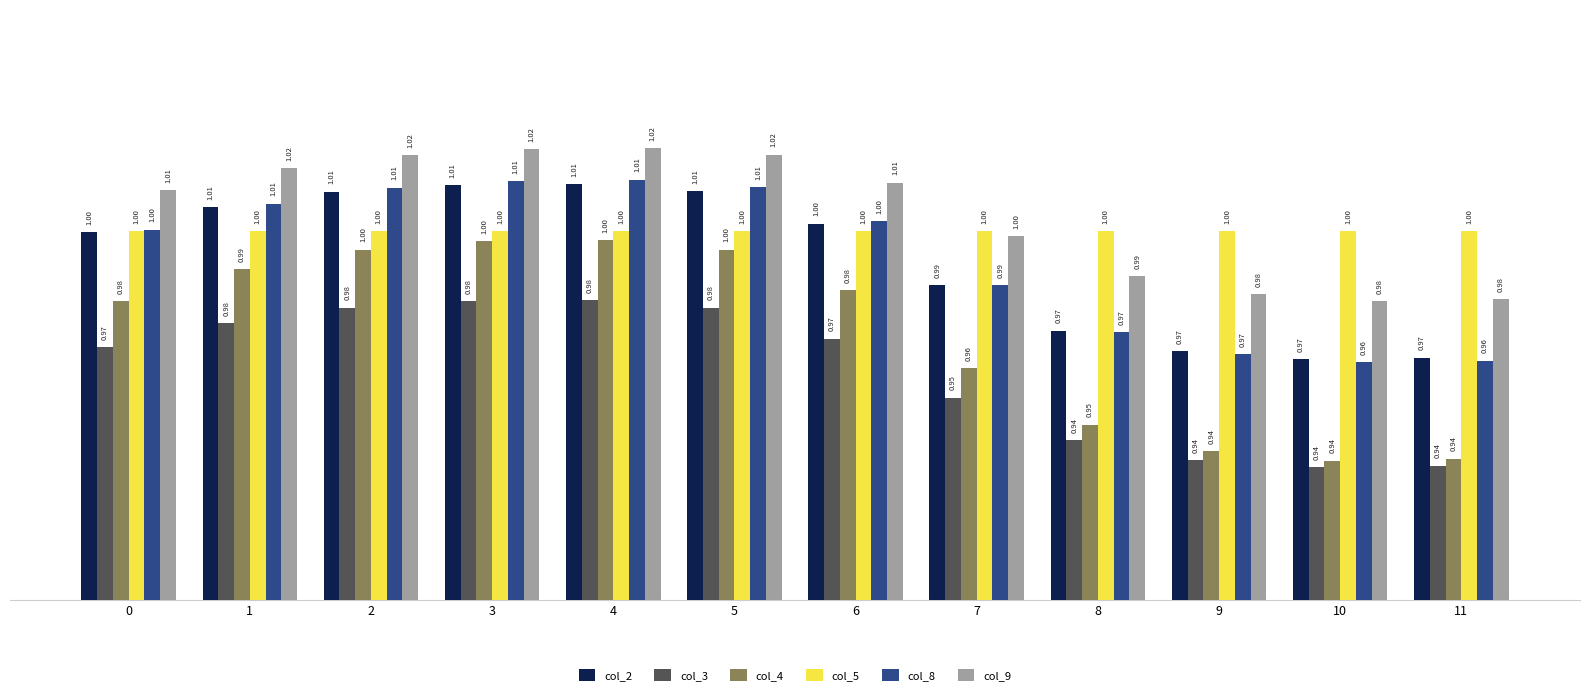

Which series has the largest range (max minus min)?

col_4